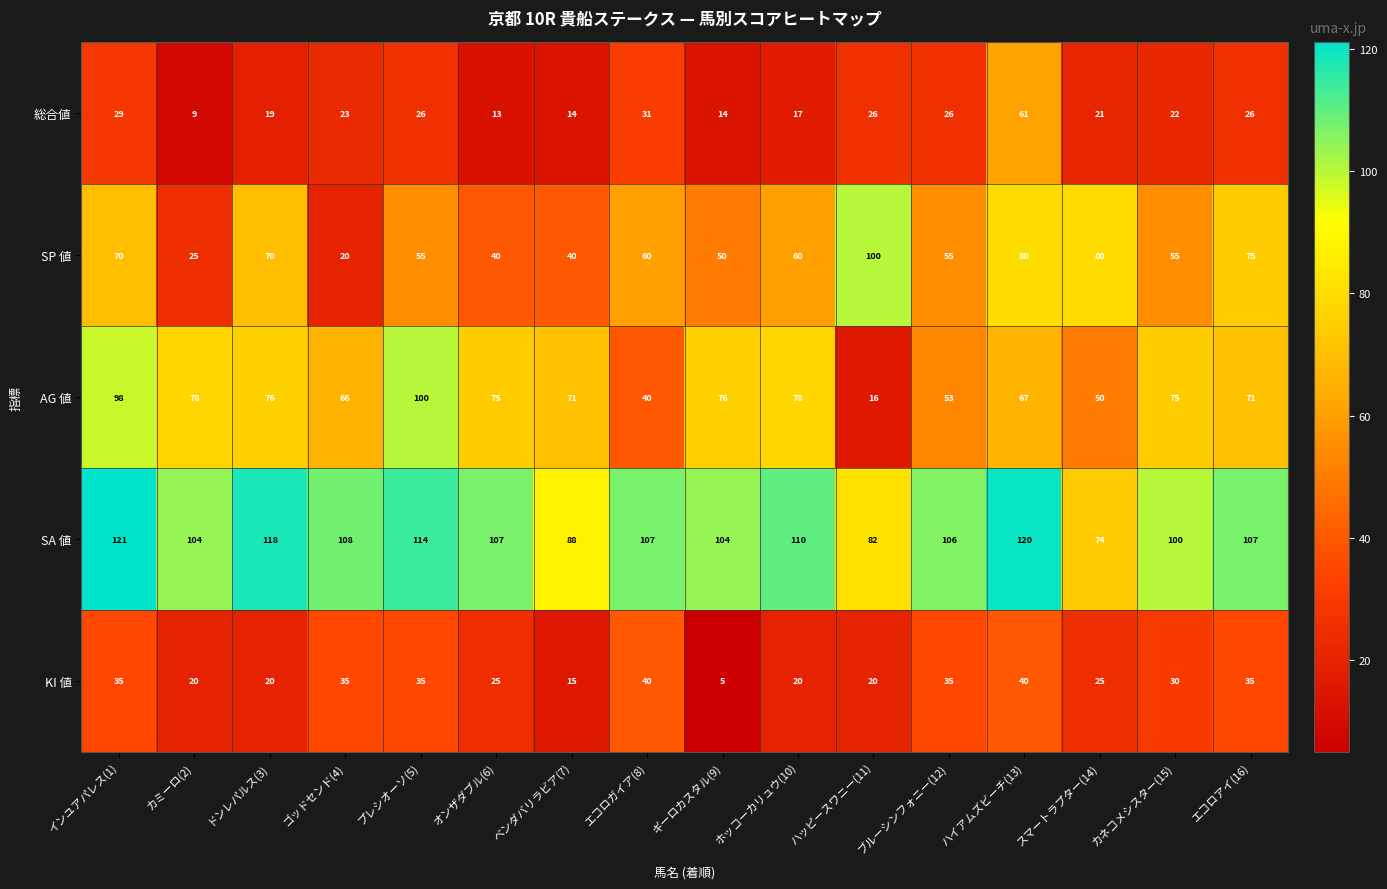

Which series has the largest total across all categories?

SA 値